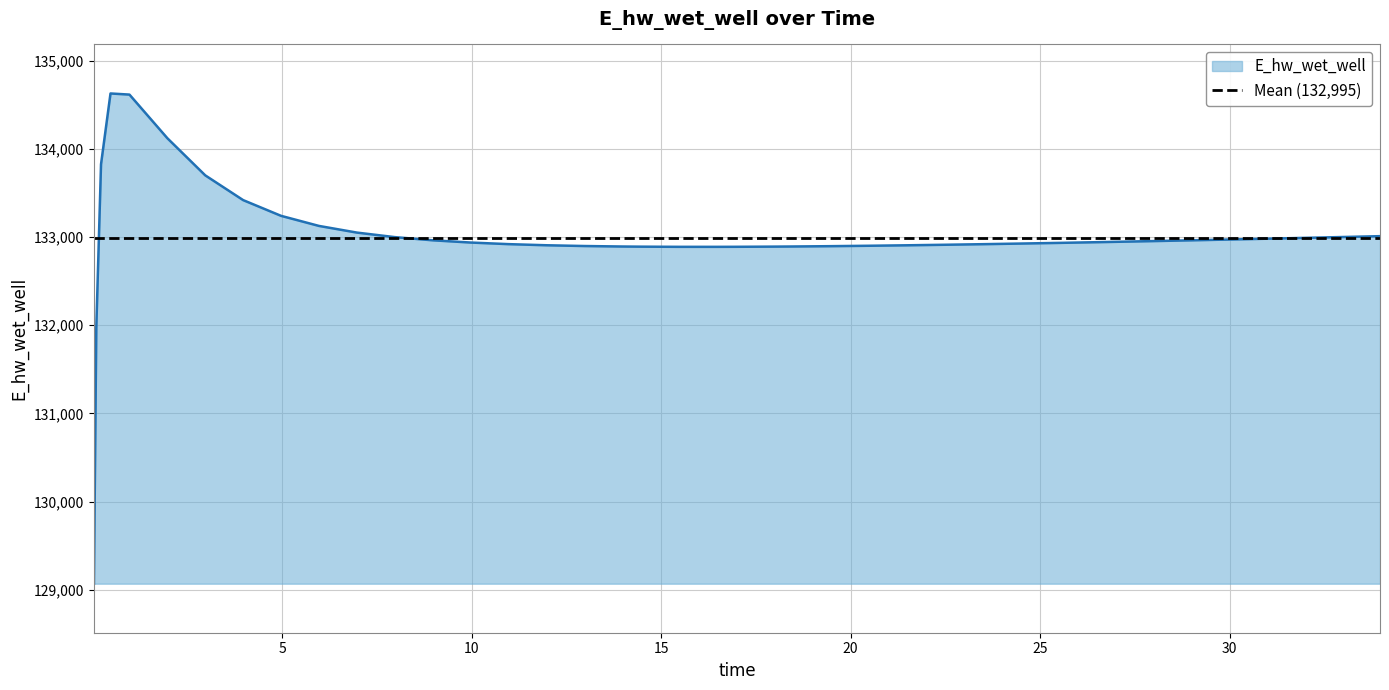

Where is the data nearest to the value 131849?

0.09375